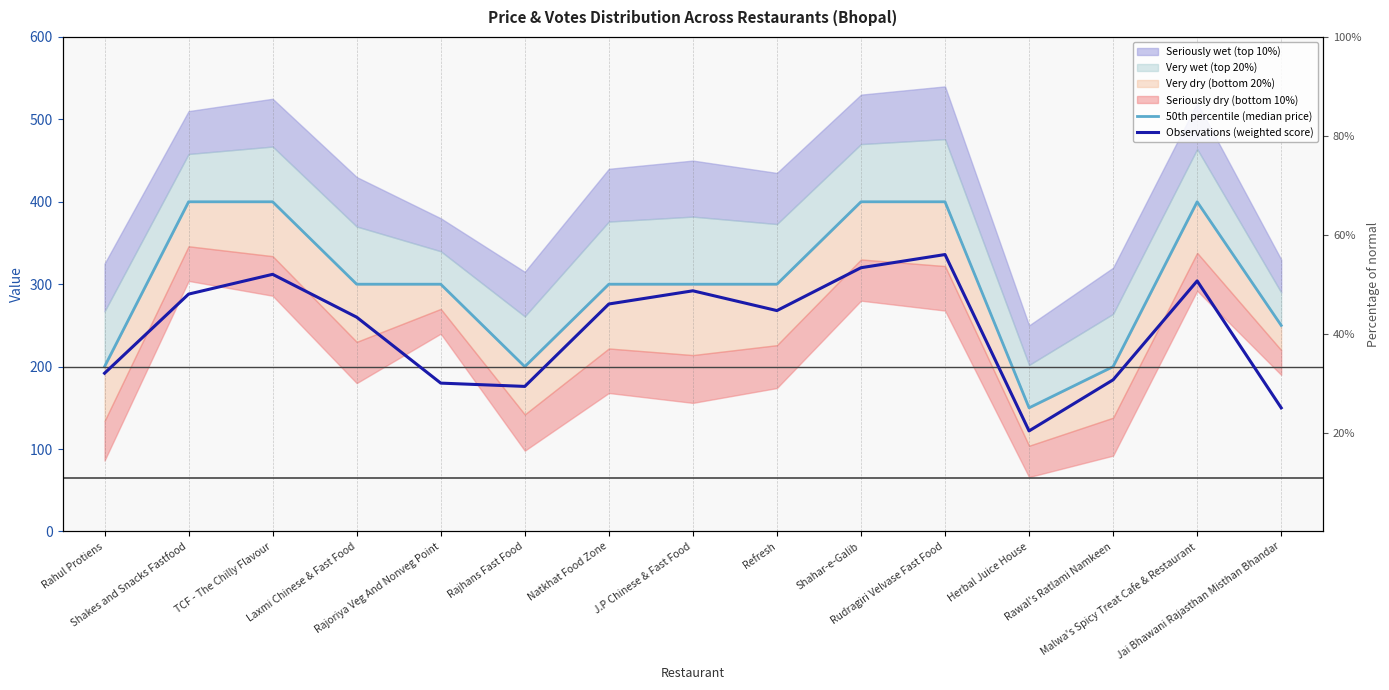

True or false: Observations (weighted score) has more than 2 points higher than both neighbors.

True